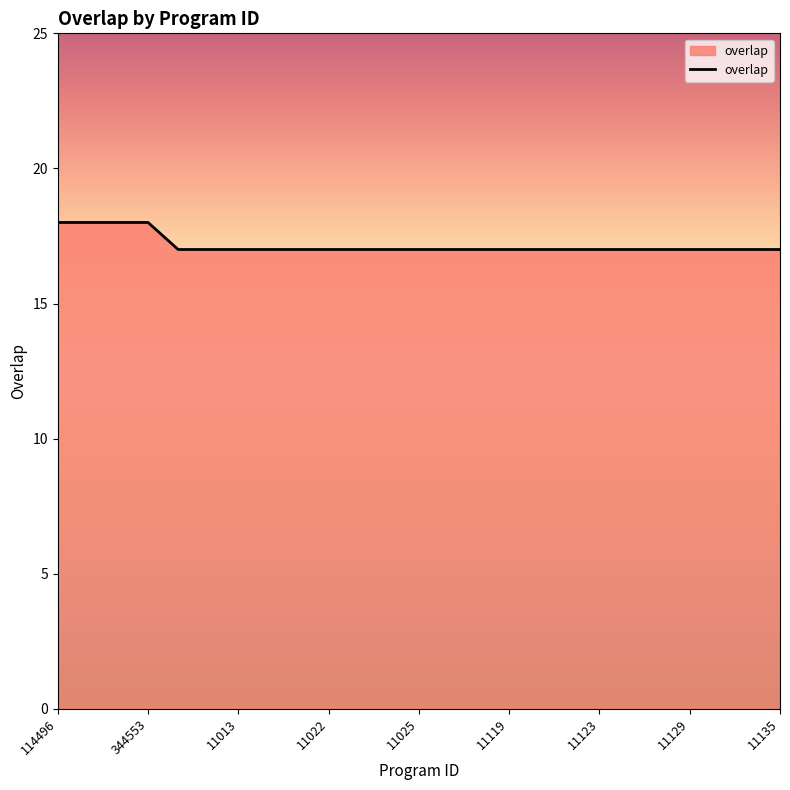

What is the smallest value displayed?

17